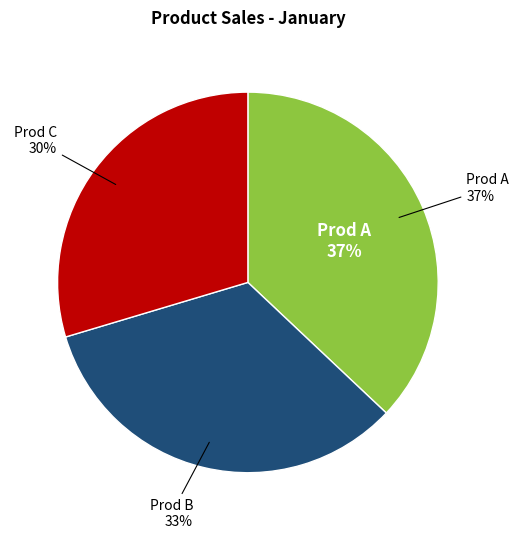

Does any single category account for the majority?

No